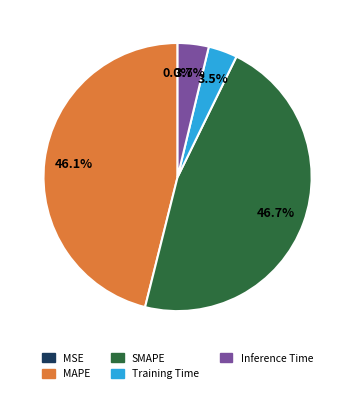

Does MAPE account for over 50% of the chart?

No